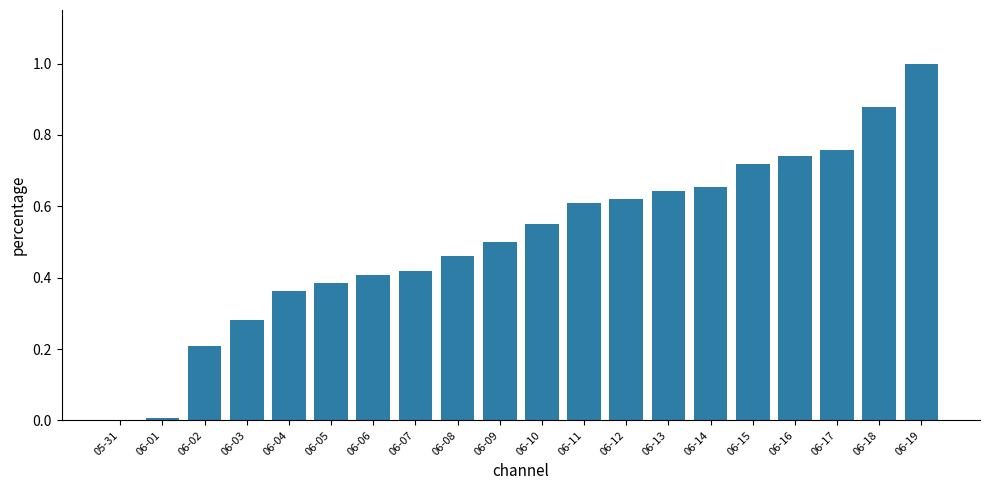

Between 06-05 and 06-18, which is larger?

06-18